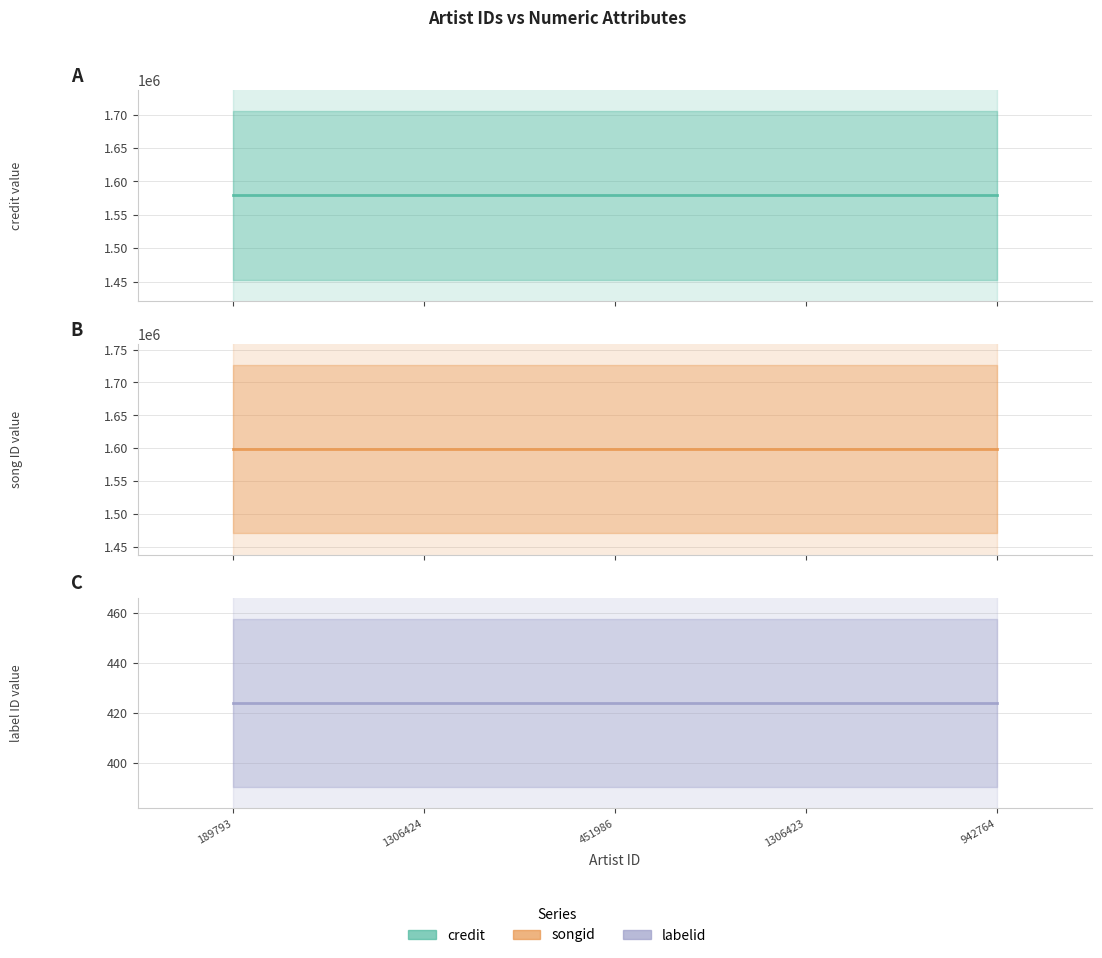

Where is songid nearest to the value 1598865?

189793